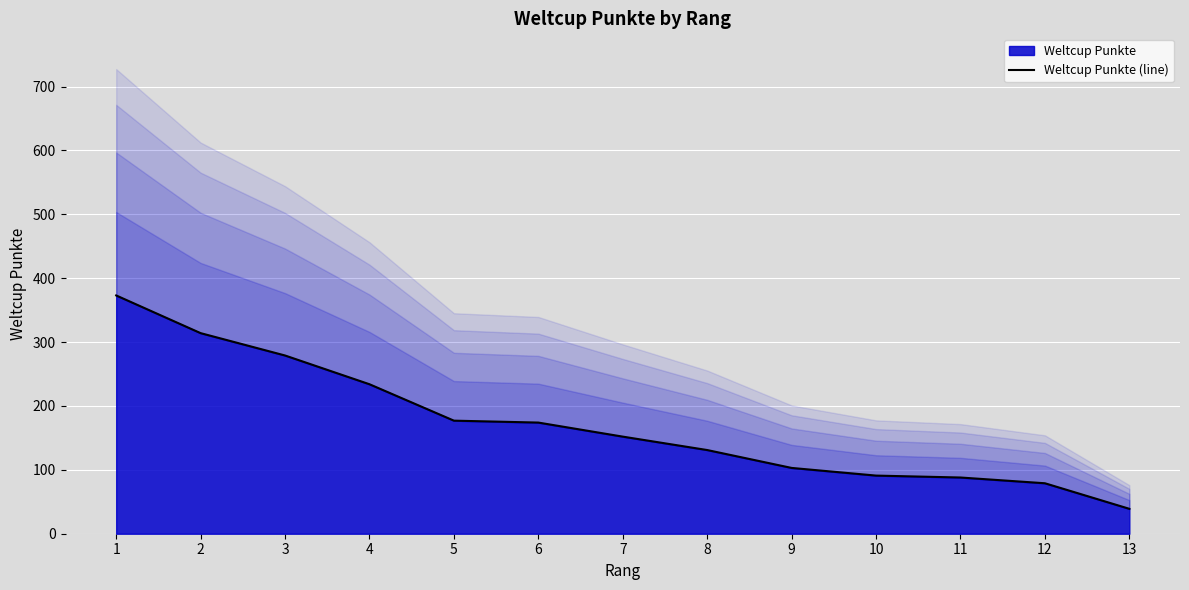

What is the ratio of the value at 12 to the value at 4?

0.3